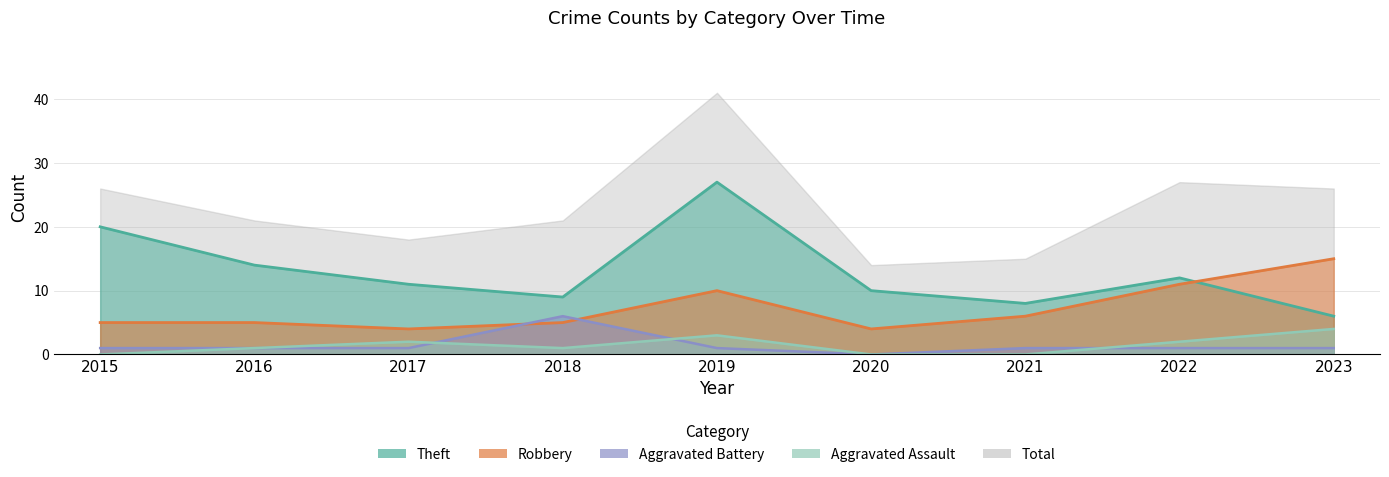

True or false: Robbery and Aggravated Assault intersect in this chart.

False